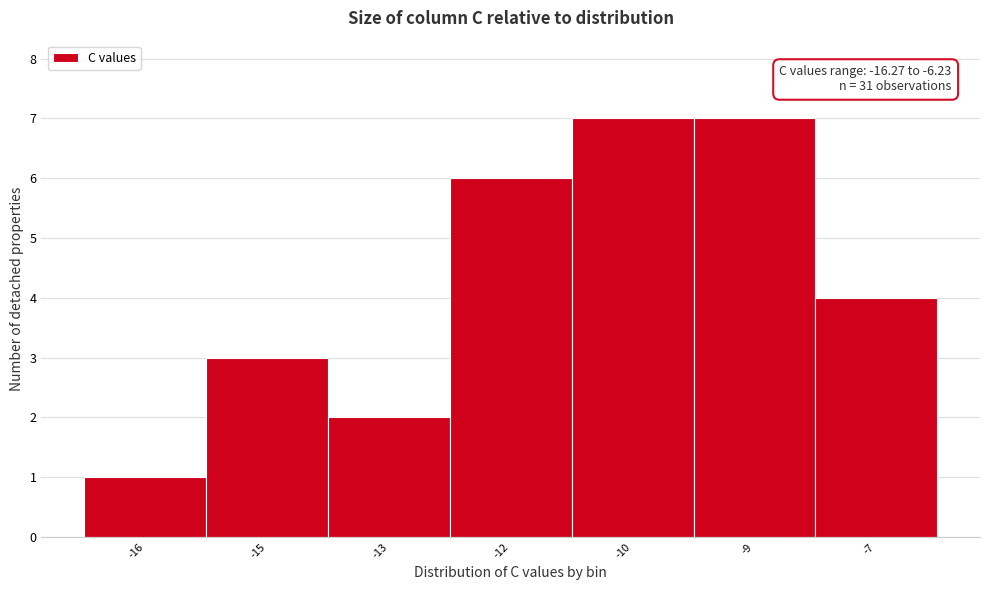

Reading right to left, extract all data points from this chart.

-7=4	-9=7	-10=7	-12=6	-13=2	-15=3	-16=1